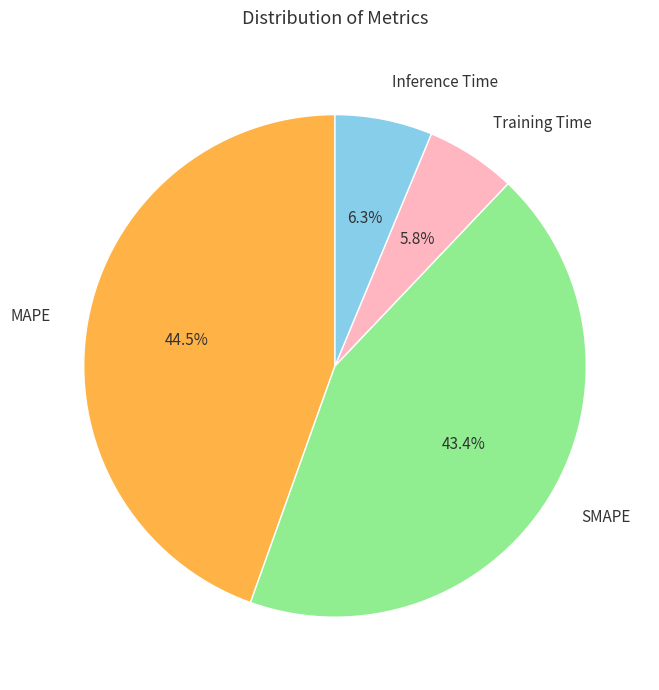

Between Inference Time and SMAPE, which is larger?

SMAPE